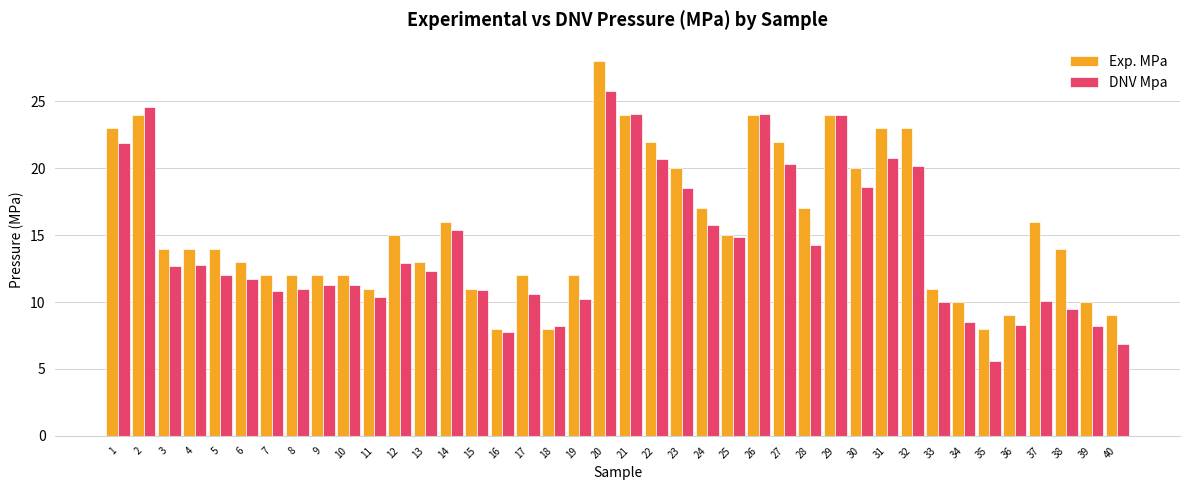

How many bars are there in total?

80